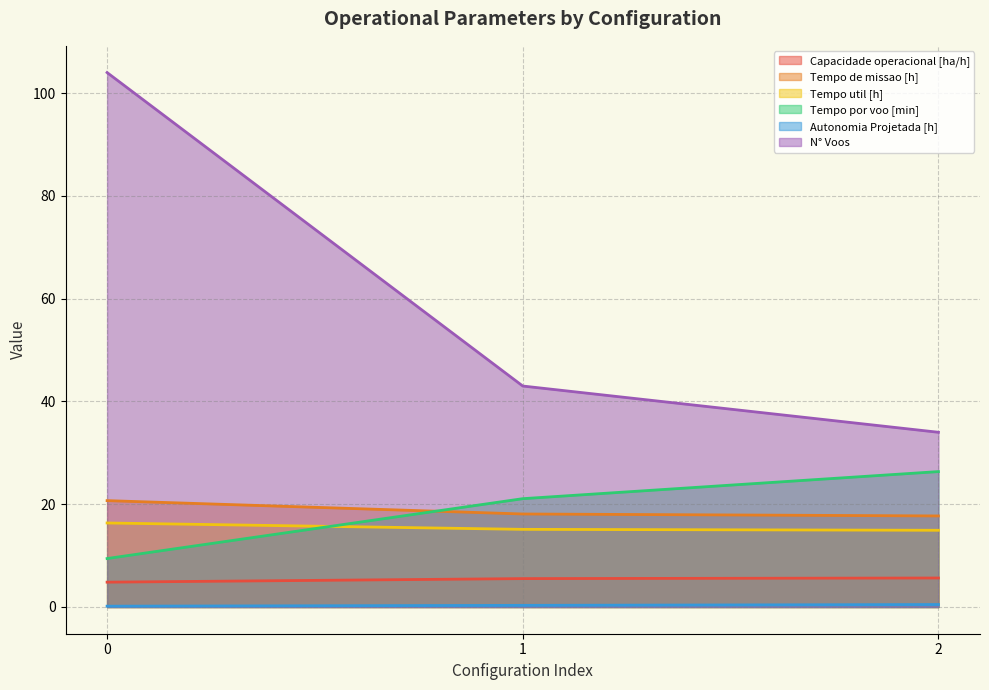

What value does the Tempo de missao [h] series have at 2?

17.7